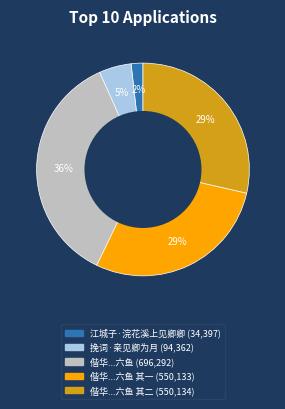

Does any single category account for the majority?

No